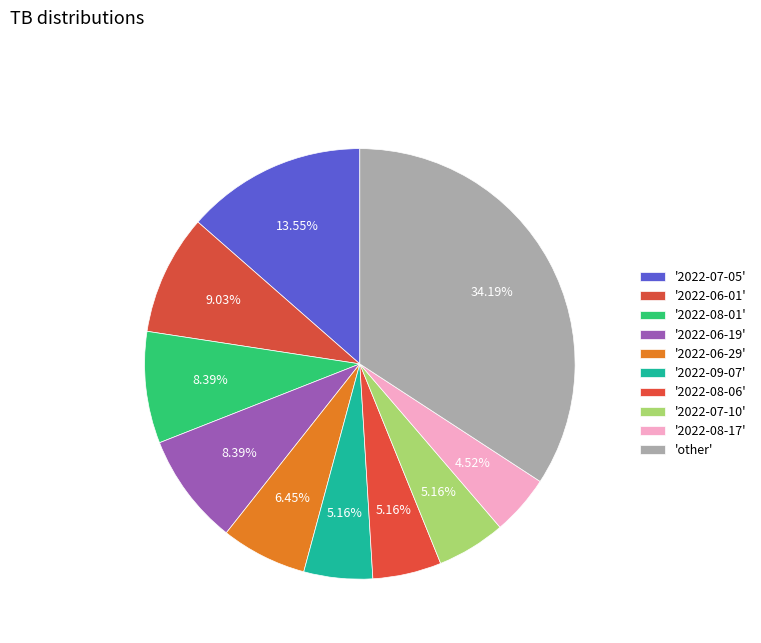

How many slices are in this pie chart?

10